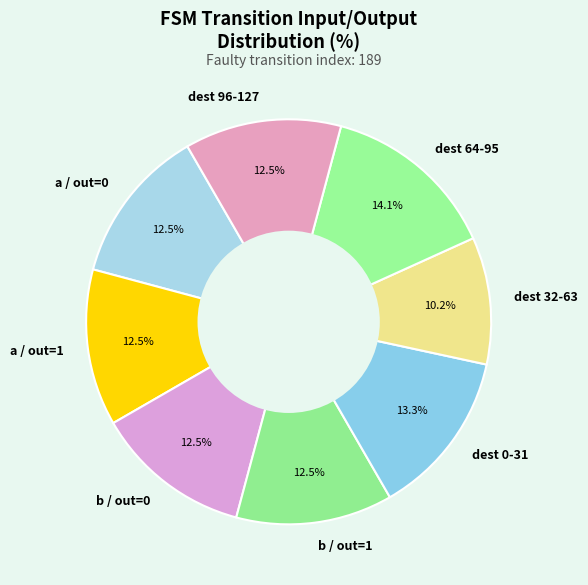

How much of the chart is everything except dest 0-31?

86.7%